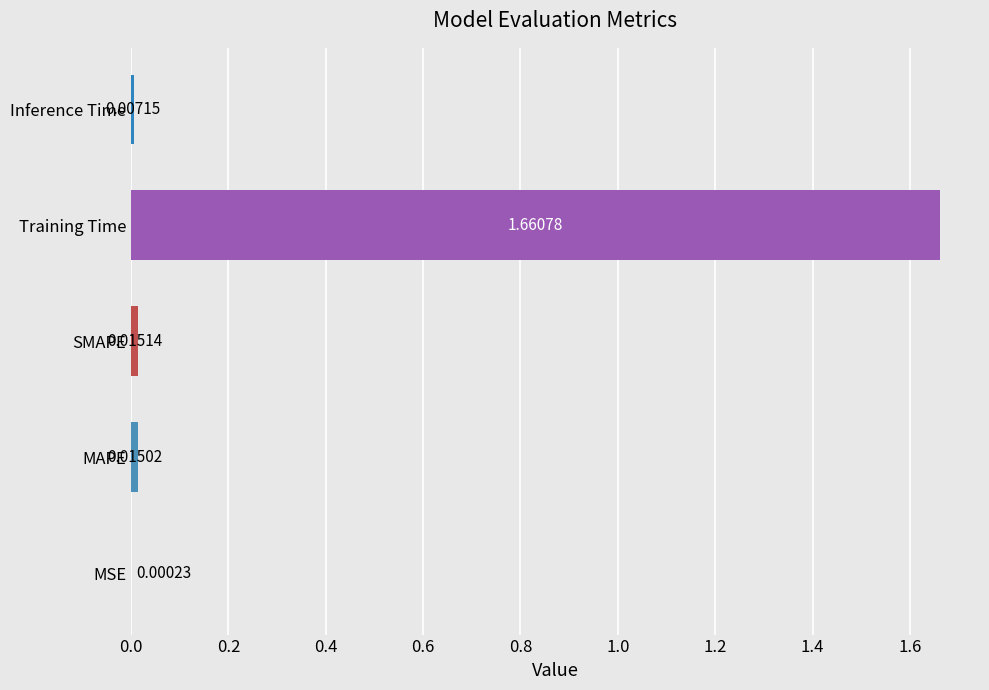

Which has a higher value, Training Time or Inference Time?

Training Time